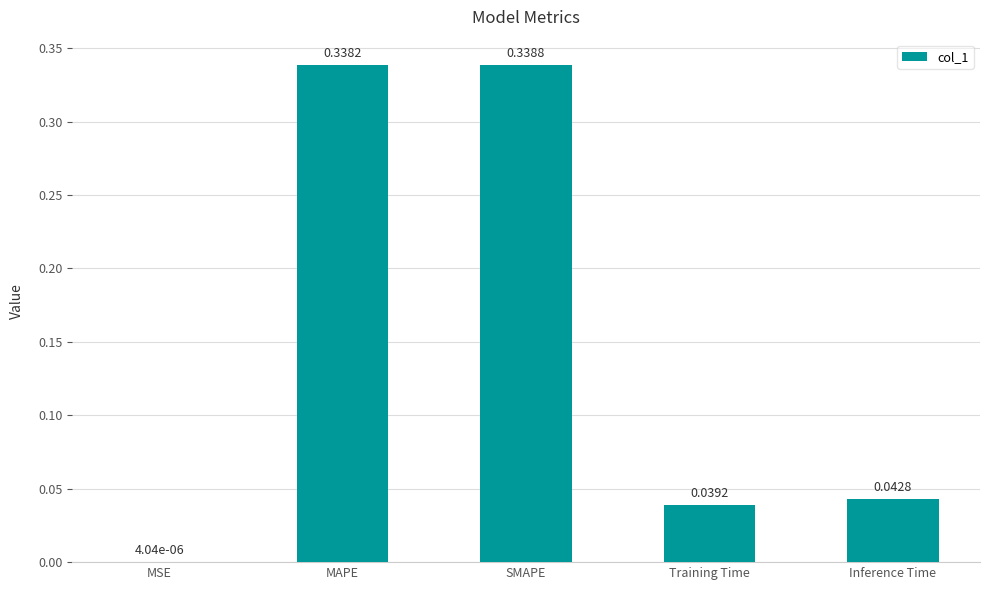

Are the bars grouped side by side (vs. stacked)?

No